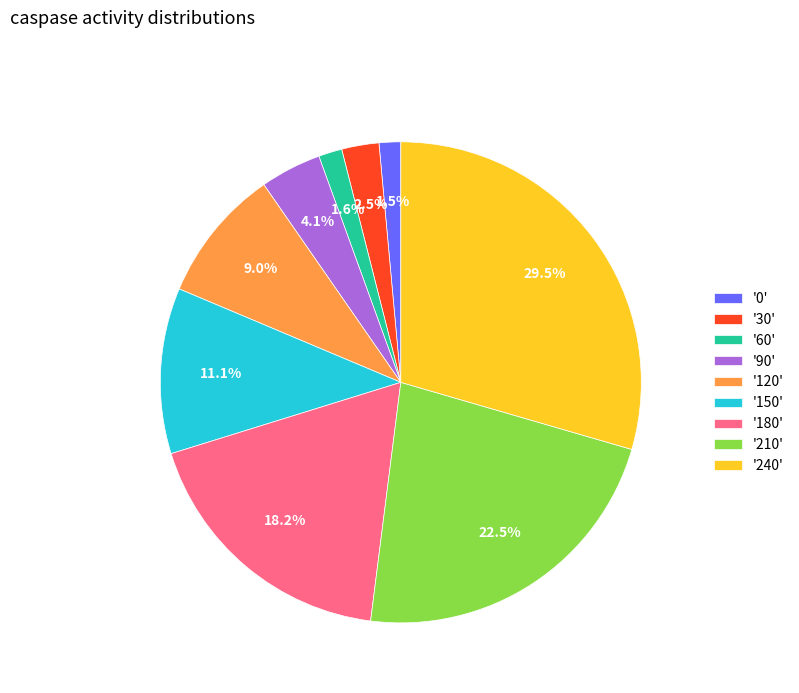

Combined, what portion of the pie is '210' and '120'?

31.5%